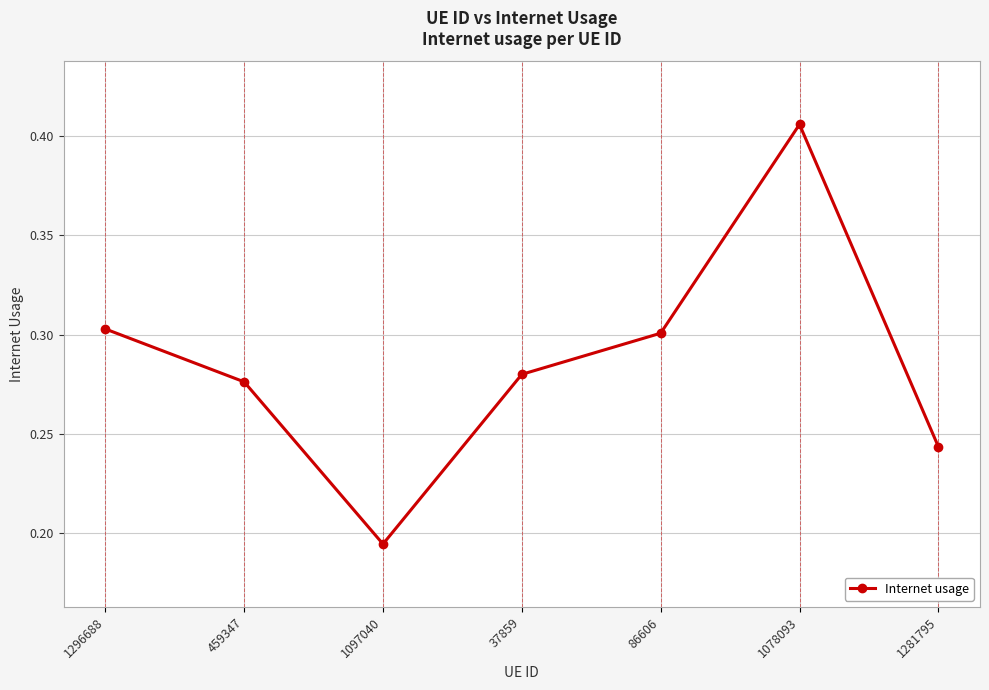

The value at 1078093 is 0.1. True or false?

False